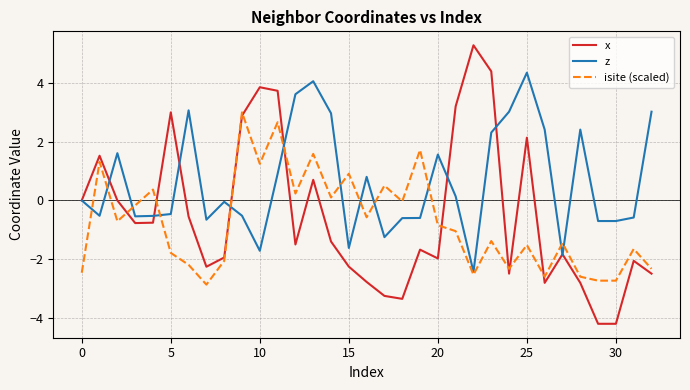

Which series has the largest total across all categories?

z